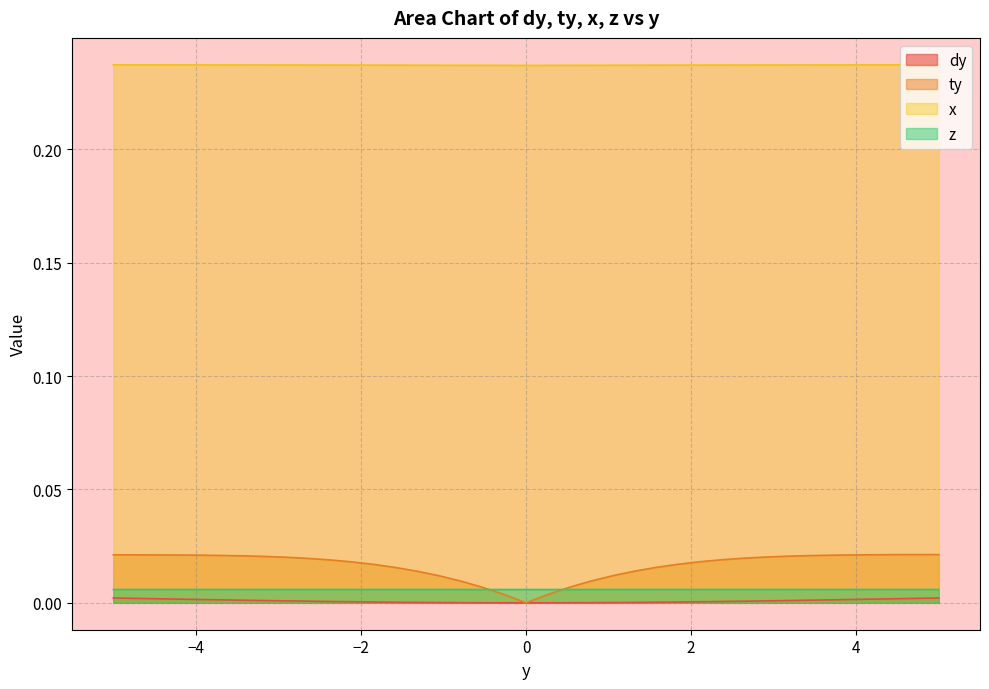

Which series has the widest spread of values?

ty